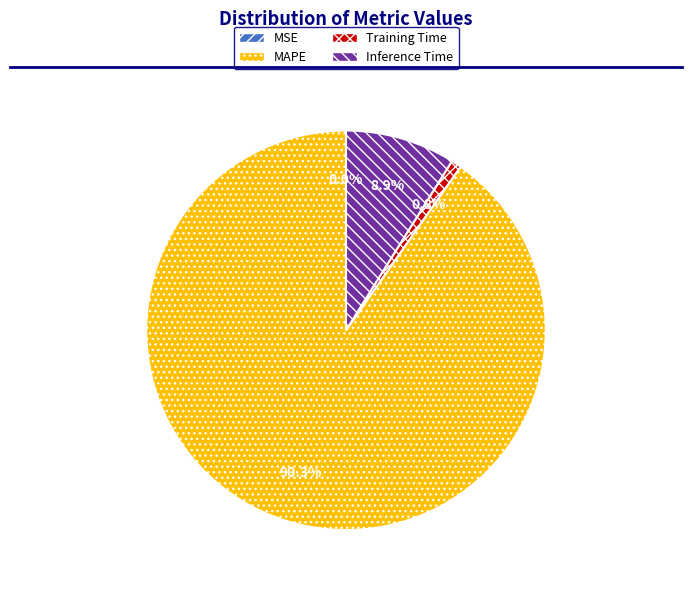

What is the total percentage of Inference Time and MAPE?

99.2%